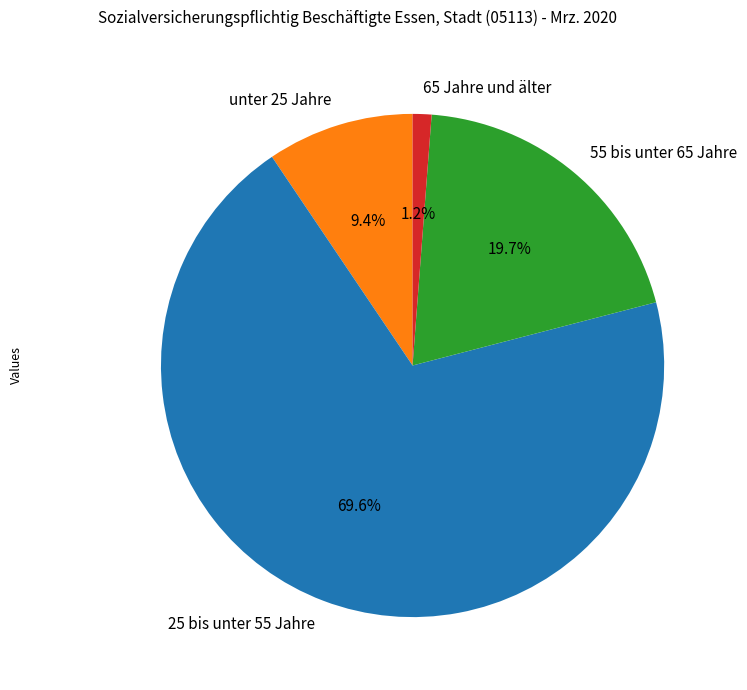

Combined, do 25 bis unter 55 Jahre and 65 Jahre und älter account for over 50%?

Yes